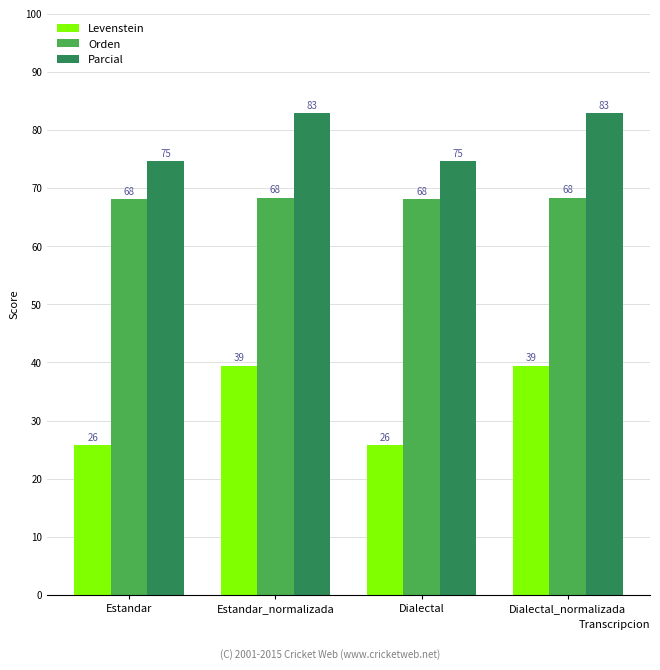

What position from the right is Dialectal_normalizada?

1